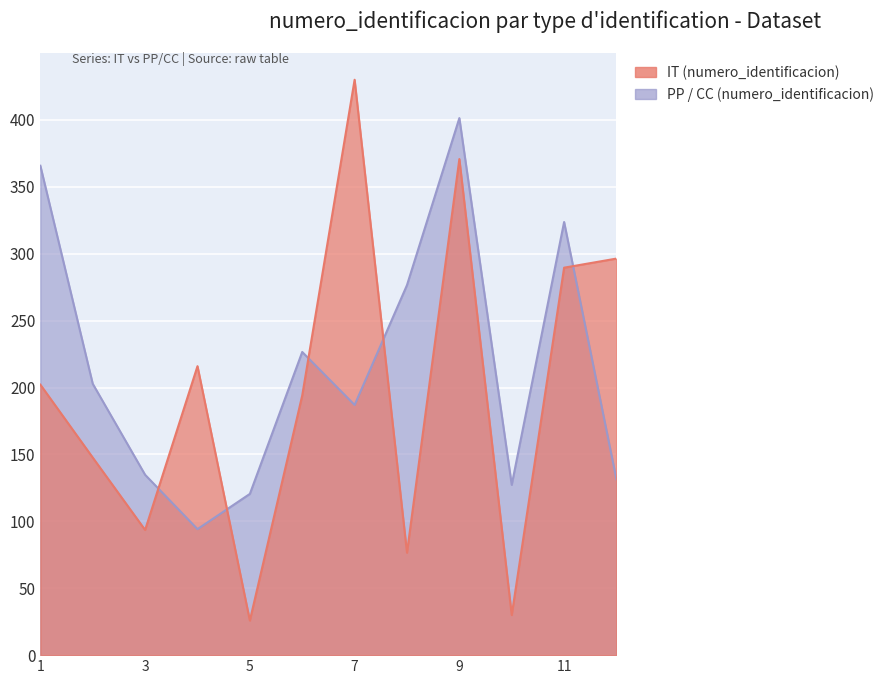

Count the number of categories in the chart.

12